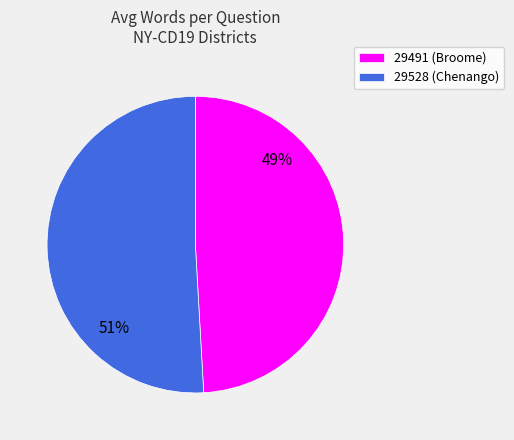

Is it true that 29491 is 41% of the pie?

False